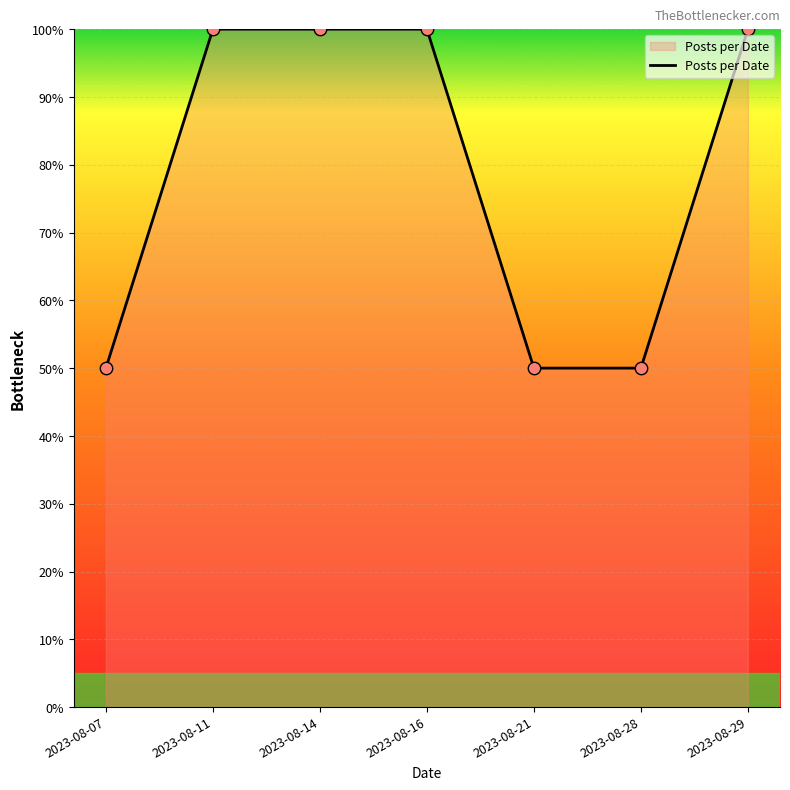

What is the ratio of the value at 2023-08-16 to the value at 2023-08-14?

1.0